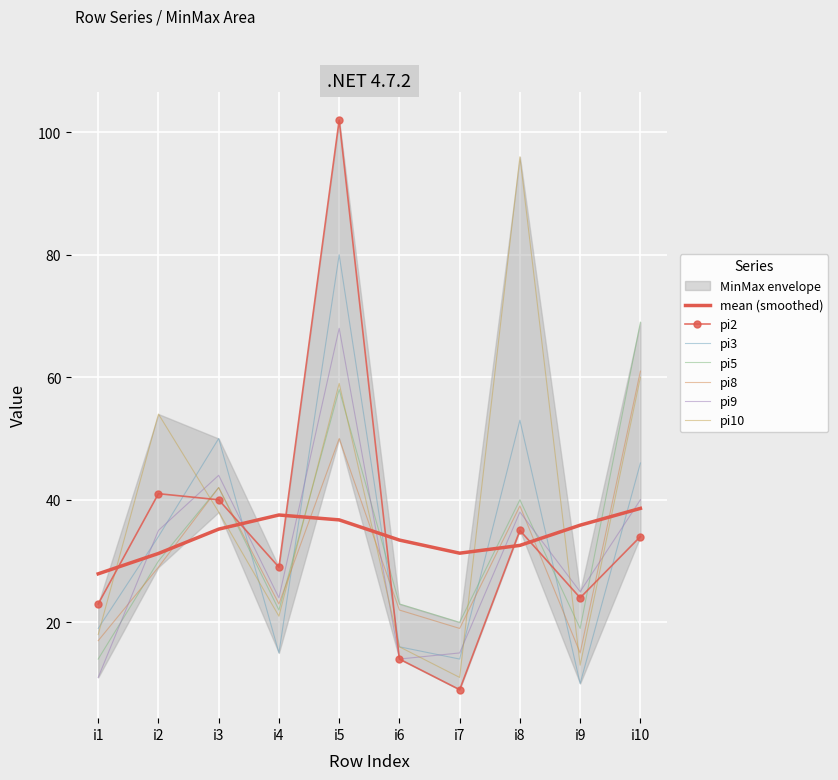

How many categories are shown in the chart?

12